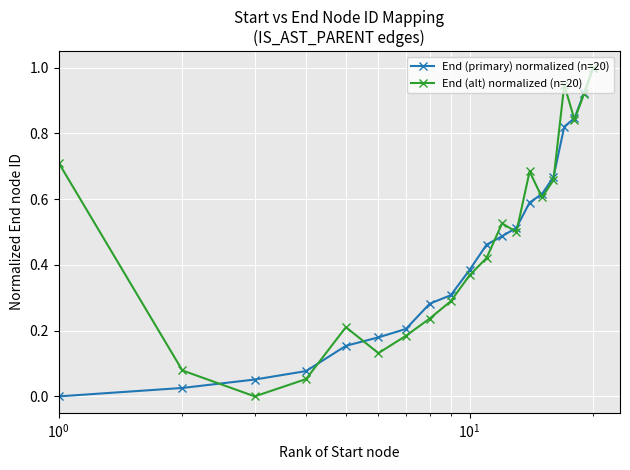

True or false: End (primary) normalized (n=20) has more than 0 points higher than both neighbors.

False